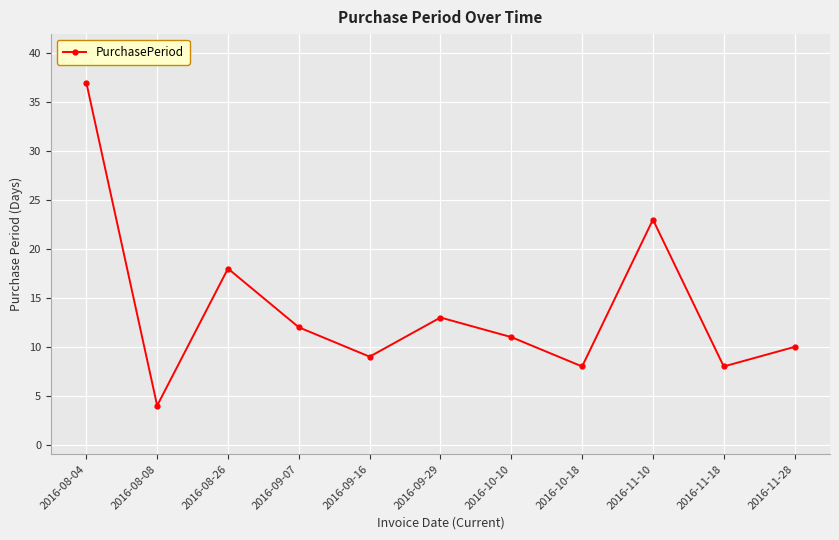

True or false: the data shows 14 at 2016-09-16.

False